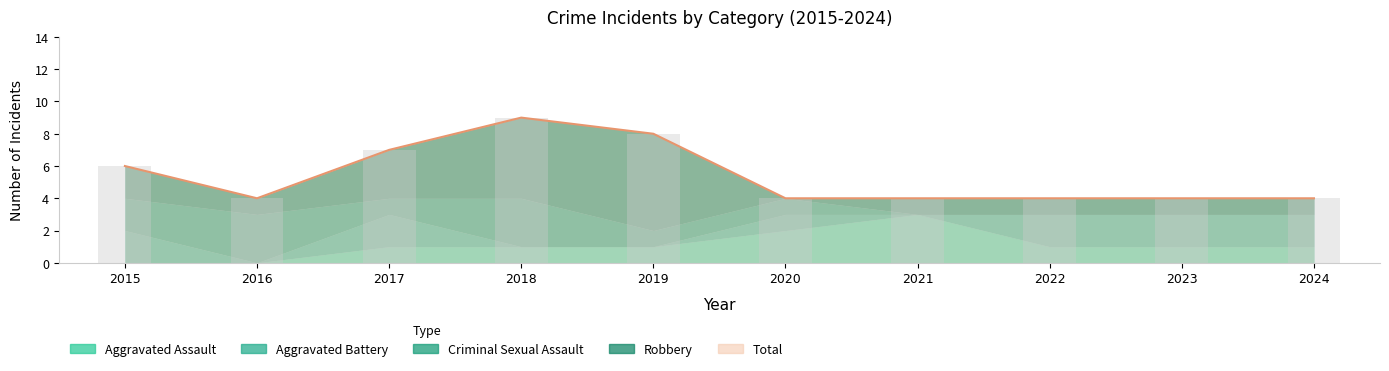

Reading left to right, extract all data points from this chart.

Aggravated Assault: 0	0	1	1	1	2	3	1	1	1
Aggravated Battery: 2	0	2	0	0	1	0	2	2	2
Criminal Sexual Assault: 2	3	1	3	1	1	0	0	0	0
Robbery: 2	1	3	5	6	0	1	1	1	1
Total: 6	4	7	9	8	4	4	4	4	4